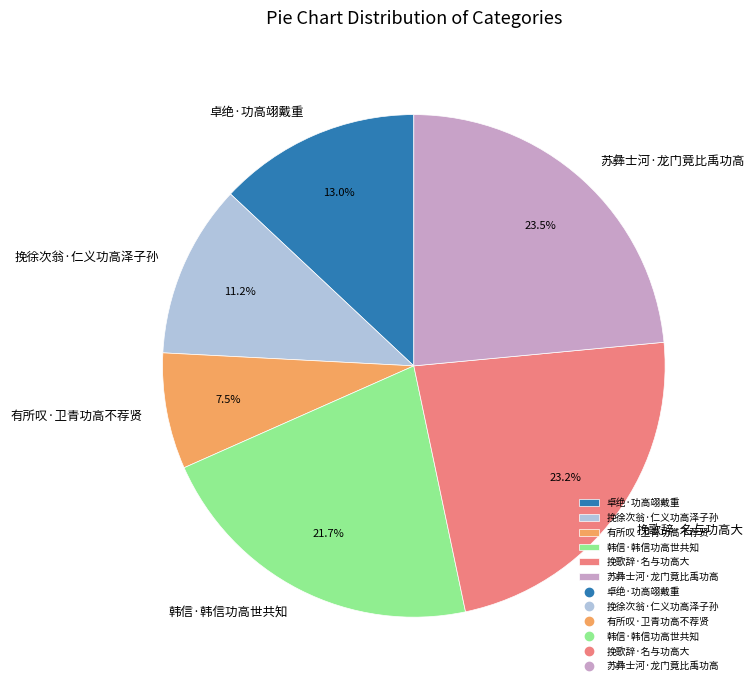

Which slice is the smallest?

有所叹·卫青功高不荐贤